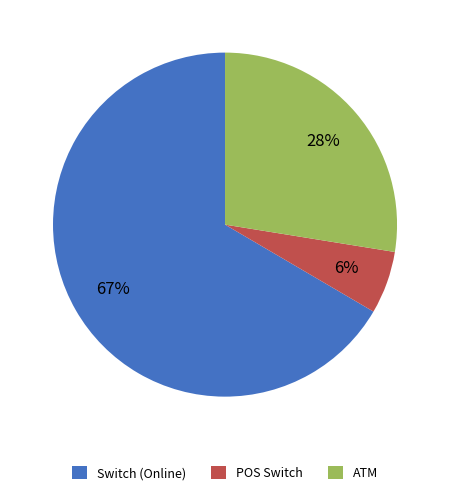

How many segments does this pie chart have?

3